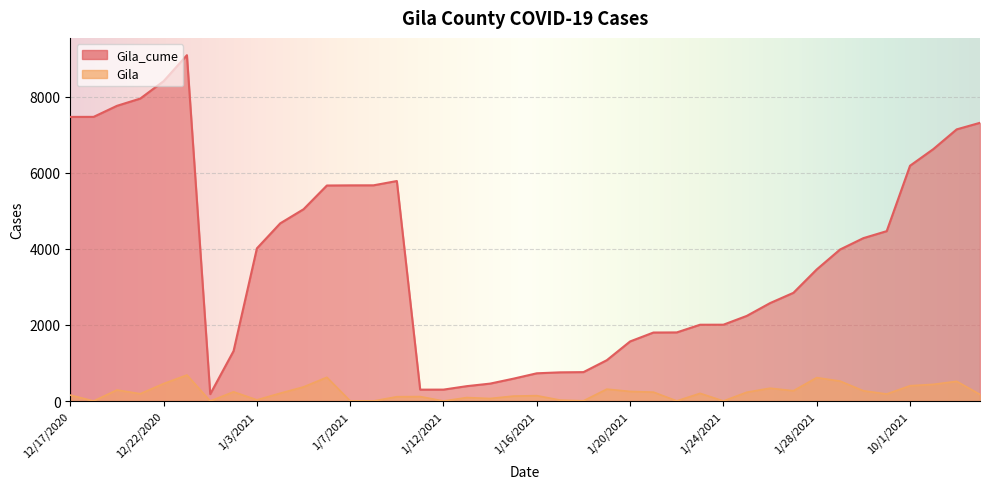

The value of Gila at 1/6/2021 is 624. True or false?

True